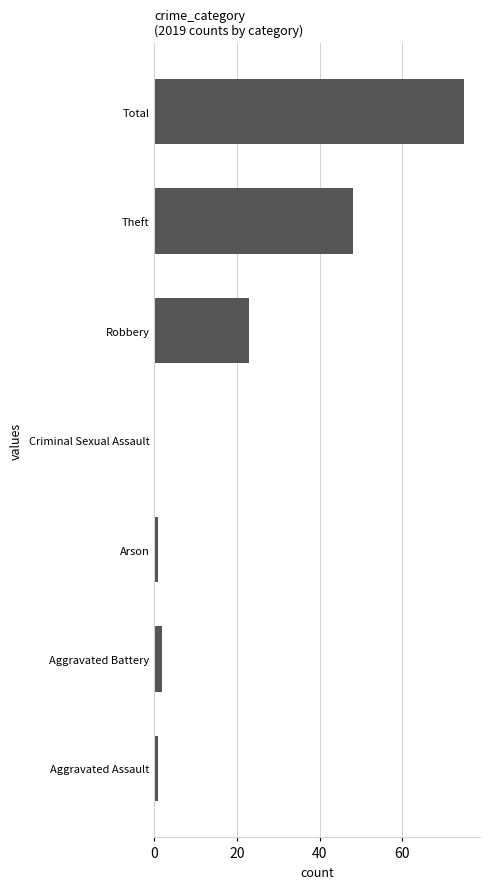

What is the sum of all values?

150